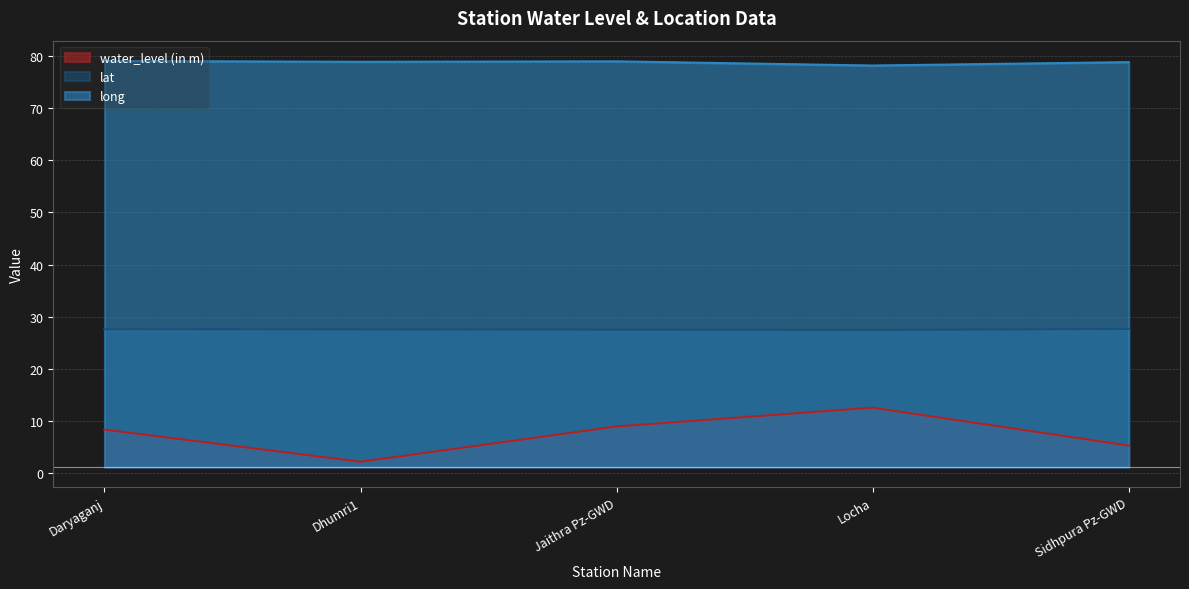

Where is the first local minimum for long?

Dhumri1